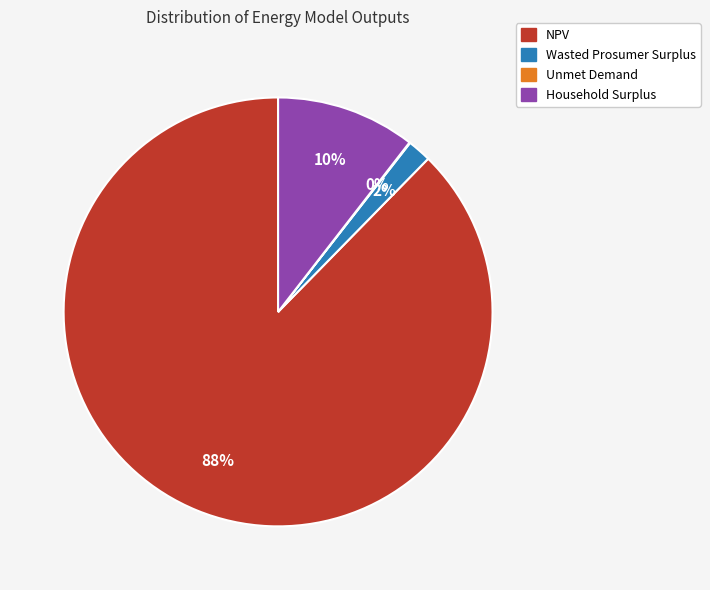

What percentage is the NPV slice, to the nearest percent?

88%